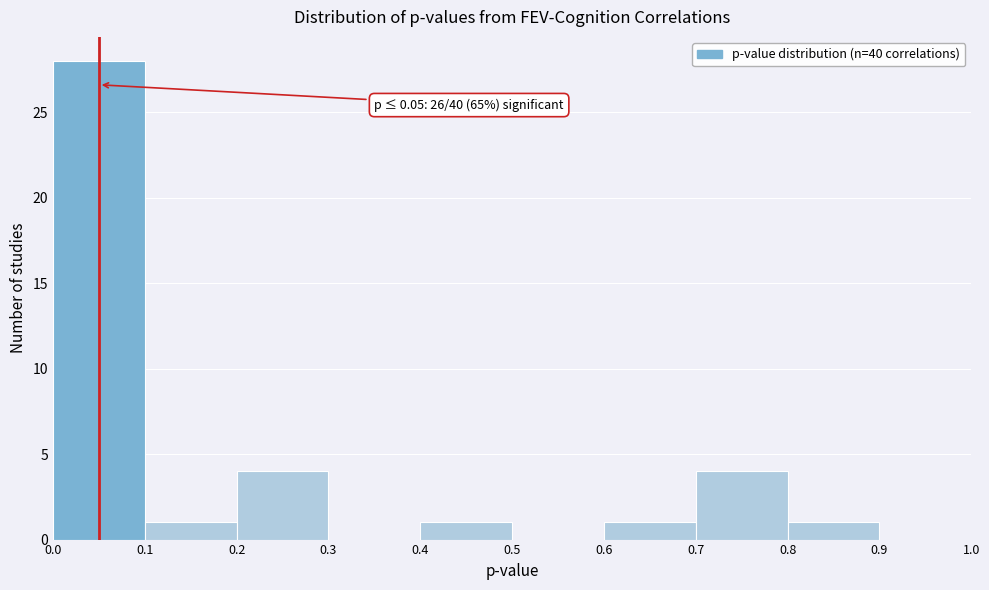

Which range on the x-axis has the tallest bar?

0.0 to 0.1